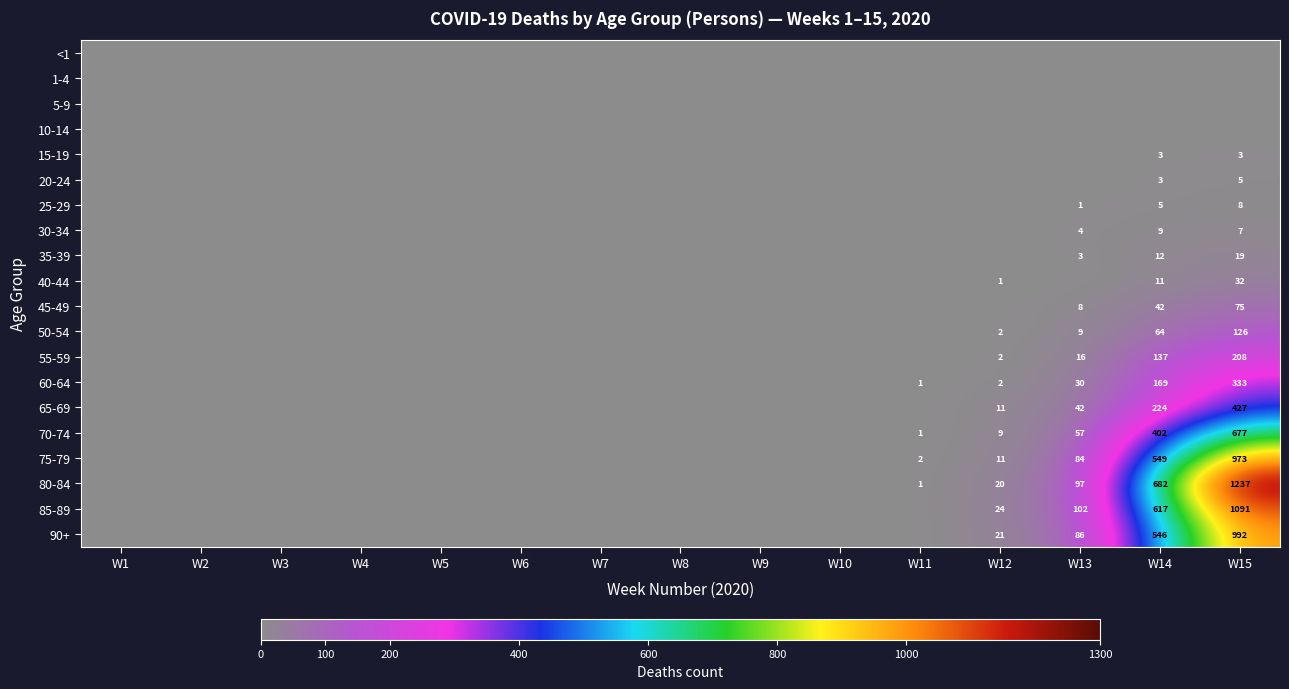

What is the difference between the 70-74 values at W13 and W15?

620